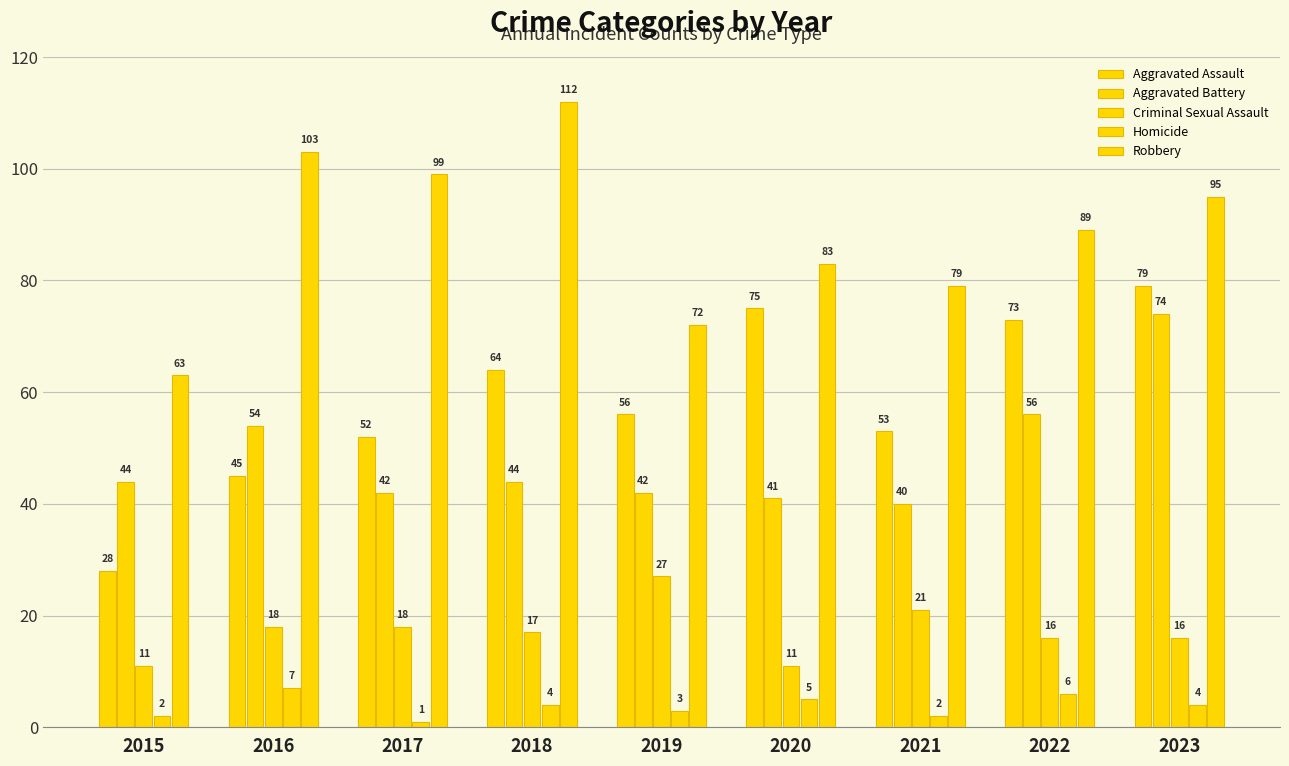

At which category is the sum across all series the highest?

2023